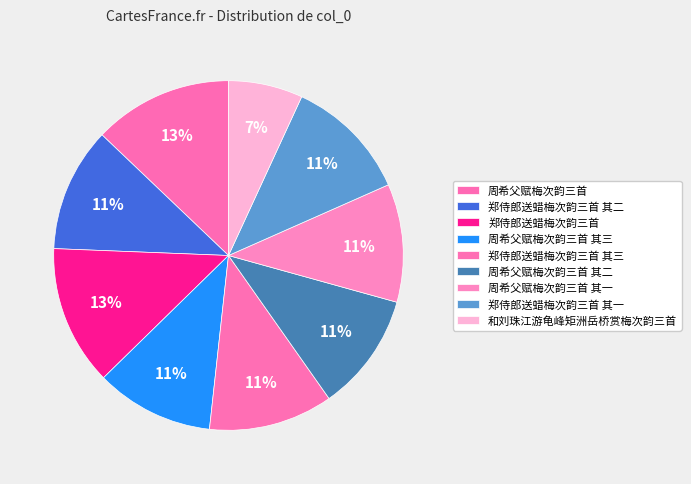

What is the total percentage of 周希父赋梅次韵三首 其一 and 郑侍郎送蜡梅次韵三首?

23.9%